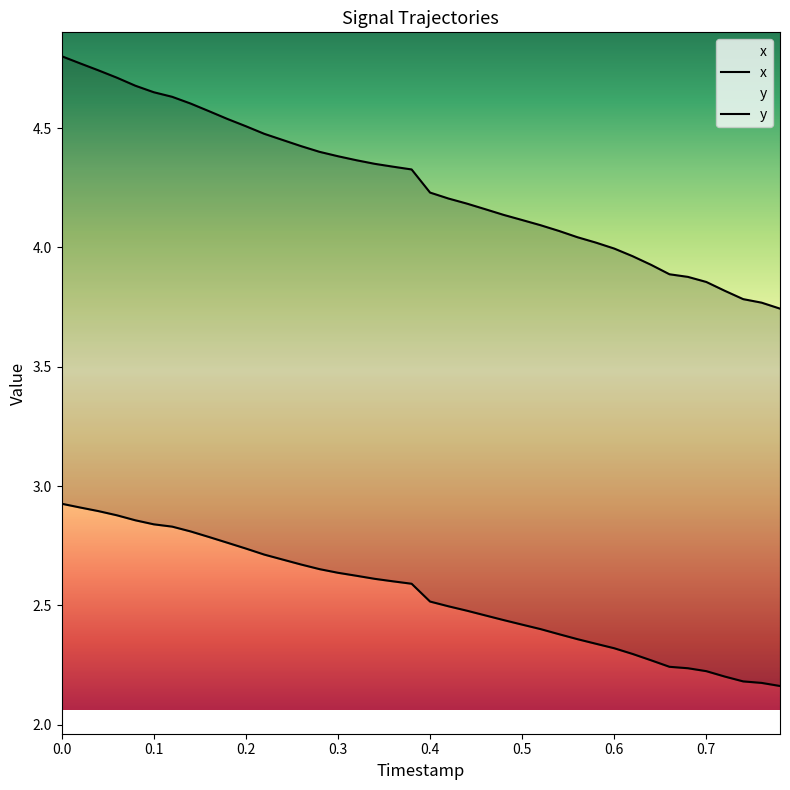

What is the difference between the second highest and second lowest values in the x series?

0.7